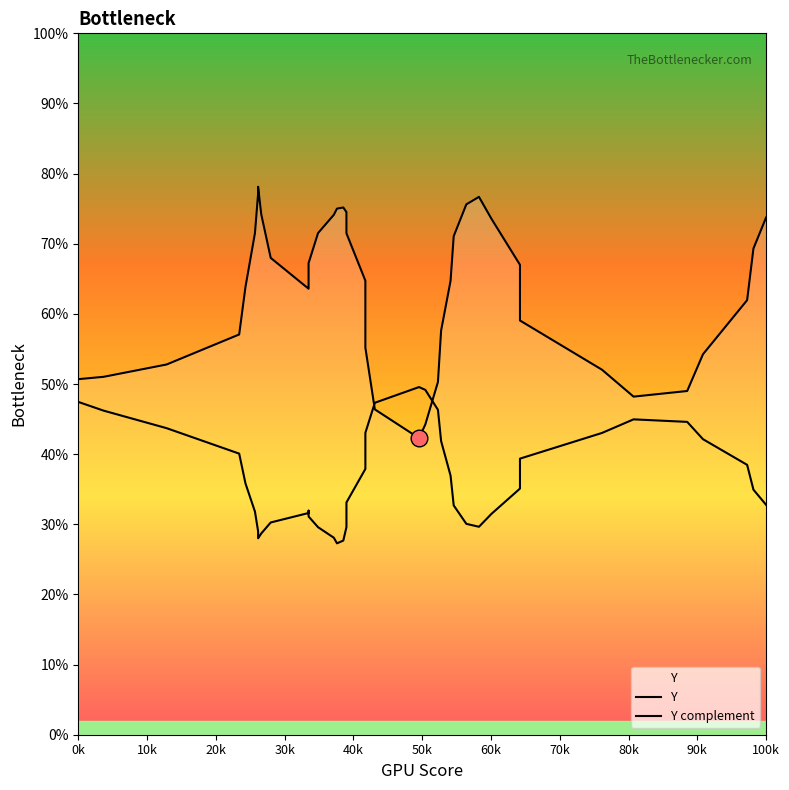

At which category is the sum across all series the highest?

100k